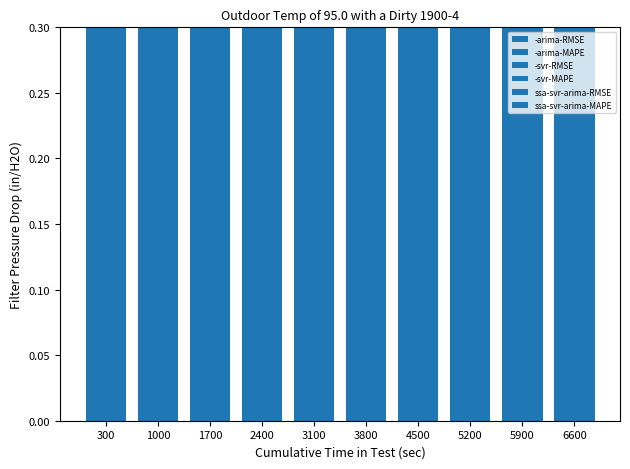

Which series changed the most between 2400 and 6600?

-svr-MAPE